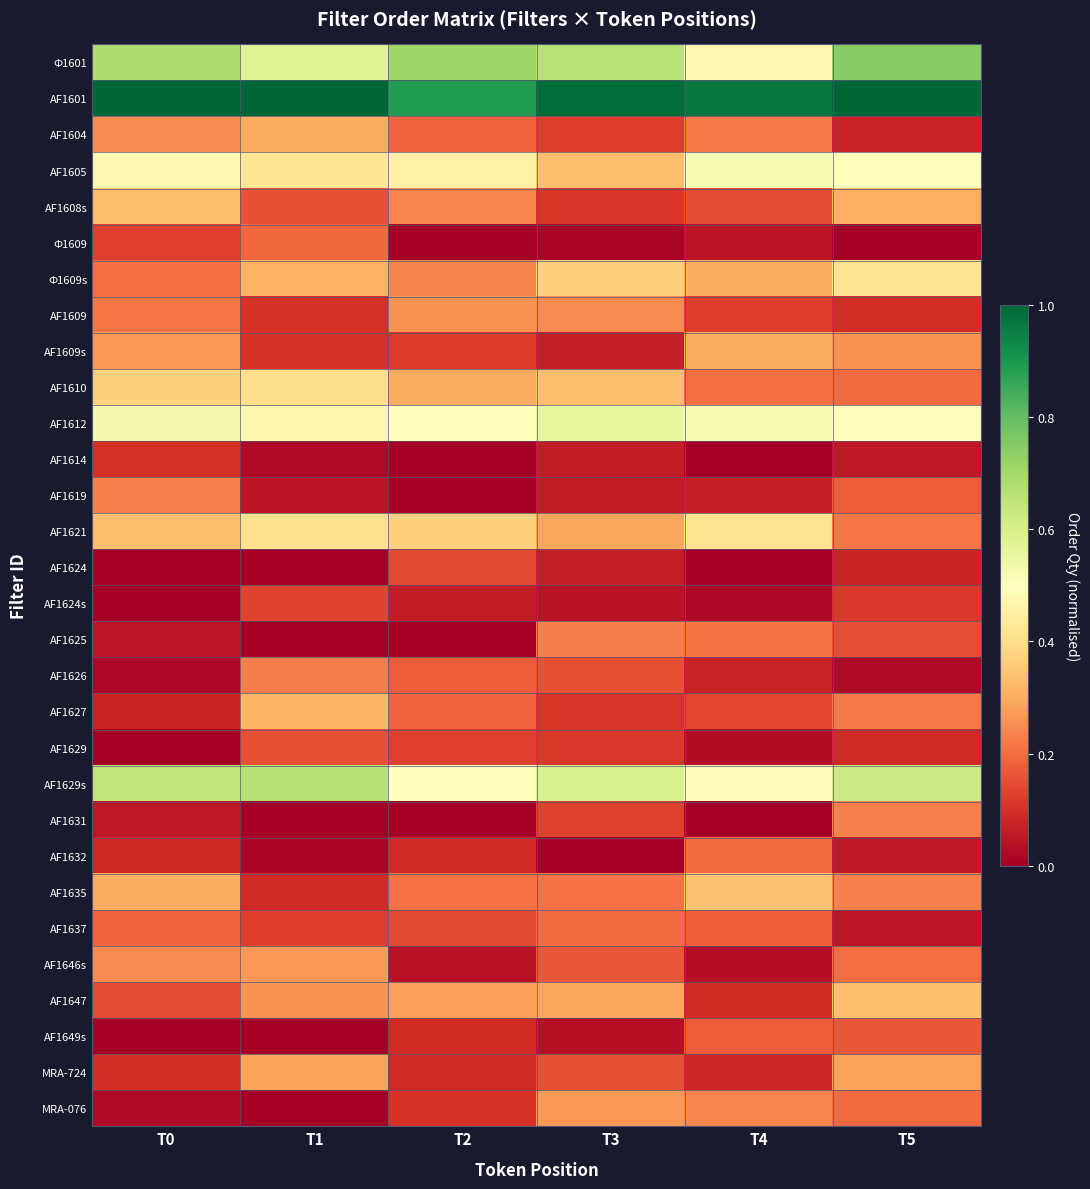

Rank the series by their maximum value, from lowest to highest.

AF1614, AF1624s, AF1624, AF1629, AF1649s, Ф1609, AF1632, AF1637, AF1625, AF1626, AF1631, AF1619, AF1609, MRA-076, AF1646s, MRA-724, AF1609s, AF1604, AF1627, AF1608s, AF1647, AF1635, AF1610, AF1621, Ф1609s, AF1605, AF1612, AF1629s, Ф1601, AF1601